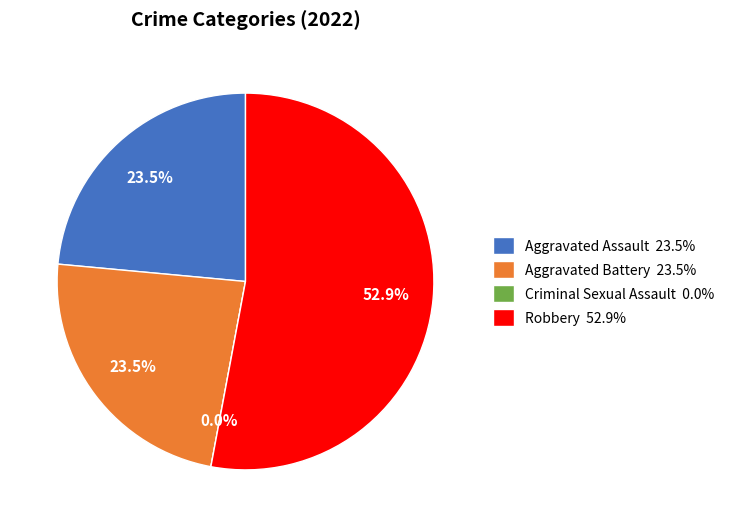

What is the total percentage of Aggravated Battery and Aggravated Assault?

47.1%